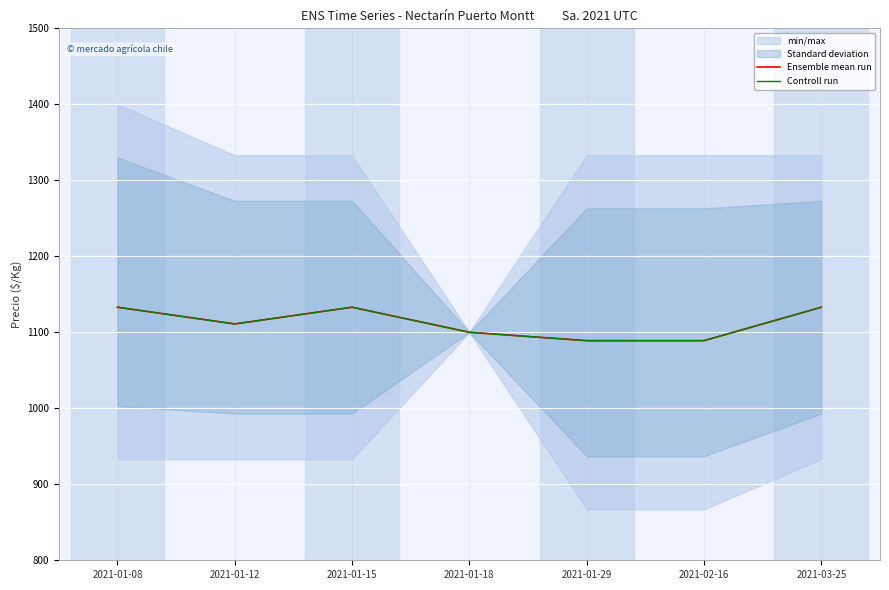

Is it true that Ensemble mean run equals 1100 at 2021-01-18?

True